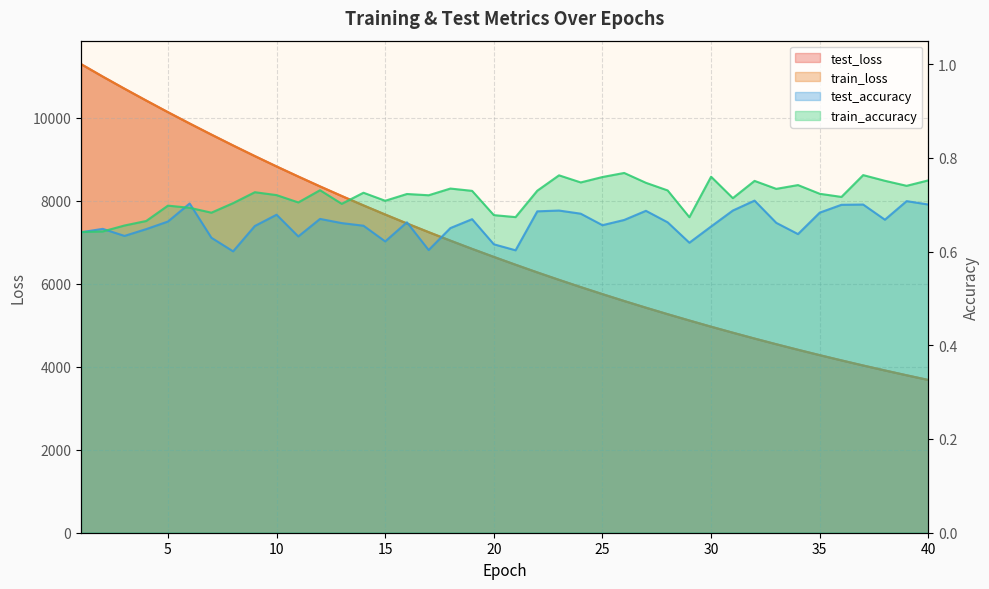

Reading right to left, what are all the values shown in this chart?

test_loss: 3681.8	3794.9	3911.3	4030.6	4153.8	4280.0	4409.7	4543.2	4680.1	4821.2	4965.8	5115.1	5267.5	5424.1	5585.2	5750.7	5920.6	6095.0	6274.4	6459.3	6648.0	6841.3	7040.4	7244.8	7454.1	7669.4	7889.6	8115.6	8347.1	8585.2	8828.1	9077.9	9334.1	9596.1	9863.3	10136.5	10416.7	10702.0	10994.1	11295.0
train_loss: 3681.7	3794.9	3911.0	4030.5	4153.6	4279.9	4409.5	4543.0	4680.0	4821.1	4965.5	5114.8	5267.2	5423.8	5584.9	5750.4	5920.4	6094.8	6274.1	6458.8	6647.8	6841.1	7039.9	7244.3	7453.8	7669.0	7889.2	8115.2	8346.7	8584.7	8828.0	9077.4	9333.4	9595.8	9863.2	10136.3	10416.4	10702.1	10993.8	11295.2
test_accuracy: 0.7	0.7	0.7	0.7	0.7	0.7	0.6	0.7	0.7	0.7	0.7	0.6	0.7	0.7	0.7	0.7	0.7	0.7	0.7	0.6	0.6	0.7	0.7	0.6	0.7	0.6	0.7	0.7	0.7	0.6	0.7	0.7	0.6	0.6	0.7	0.7	0.6	0.6	0.6	0.6
train_accuracy: 0.8	0.7	0.8	0.8	0.7	0.7	0.7	0.7	0.8	0.7	0.8	0.7	0.7	0.7	0.8	0.8	0.7	0.8	0.7	0.7	0.7	0.7	0.7	0.7	0.7	0.7	0.7	0.7	0.7	0.7	0.7	0.7	0.7	0.7	0.7	0.7	0.7	0.7	0.6	0.6